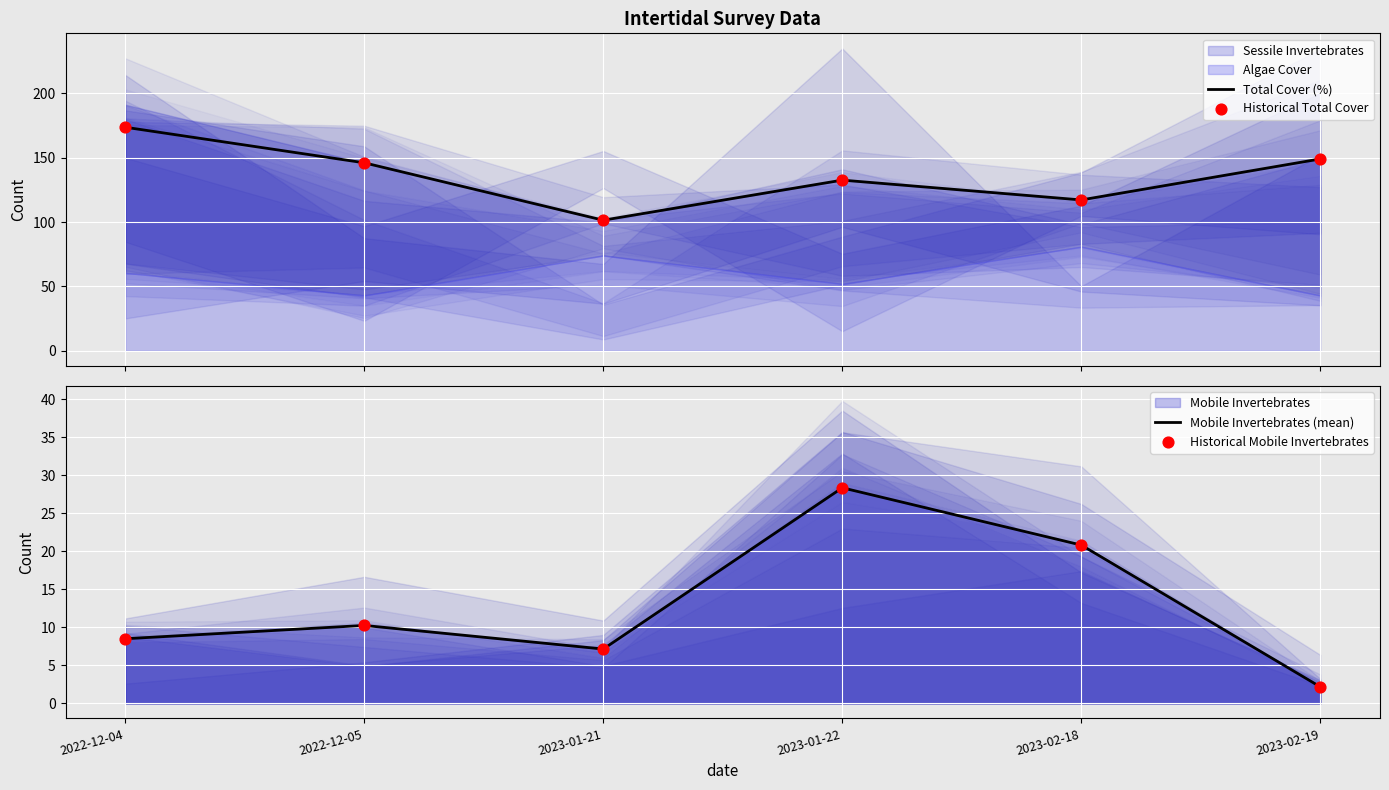

What is the total value across all series at 2023-01-21?

217.1